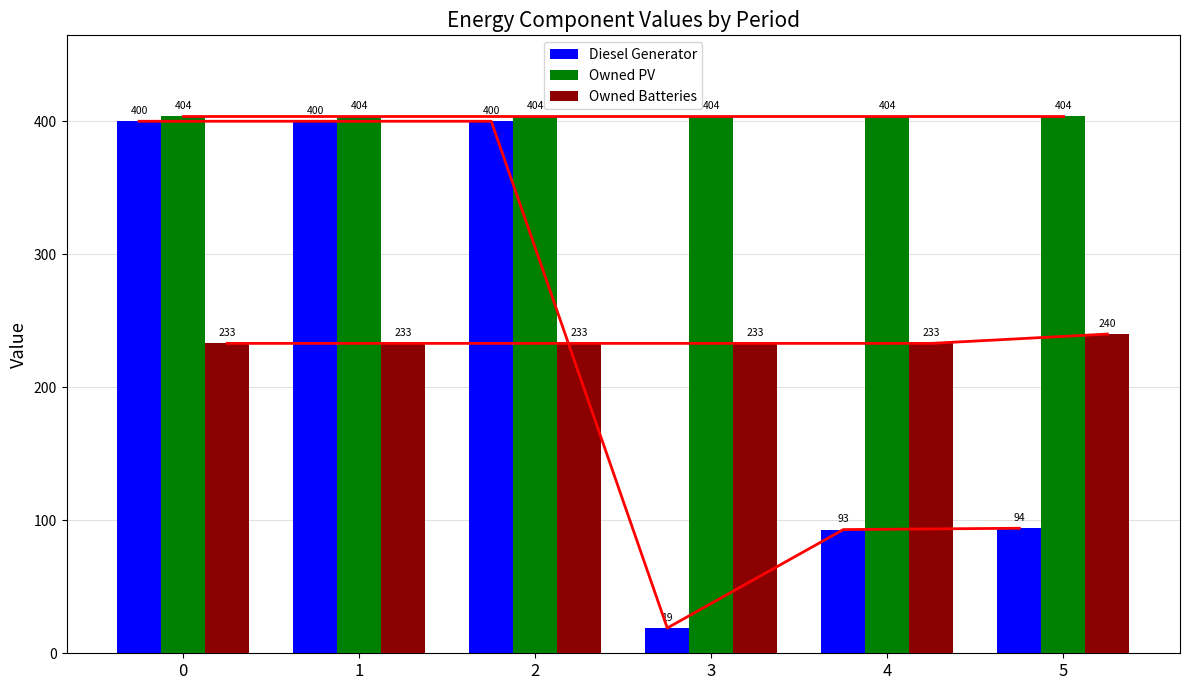

What is the sum of all Owned Batteries values?

1405